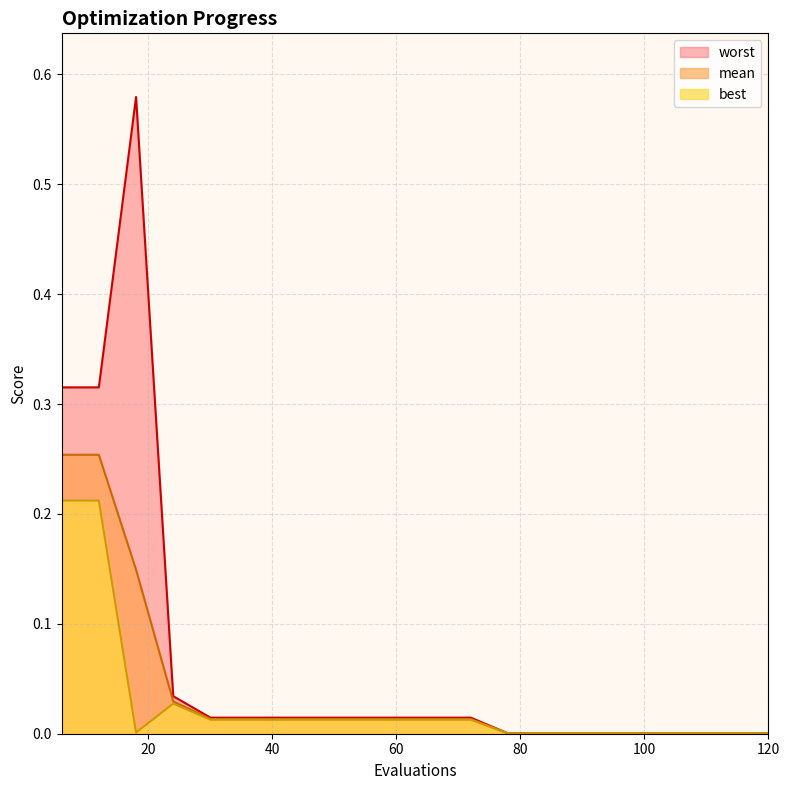

True or false: worst has more than 1 points higher than both neighbors.

False